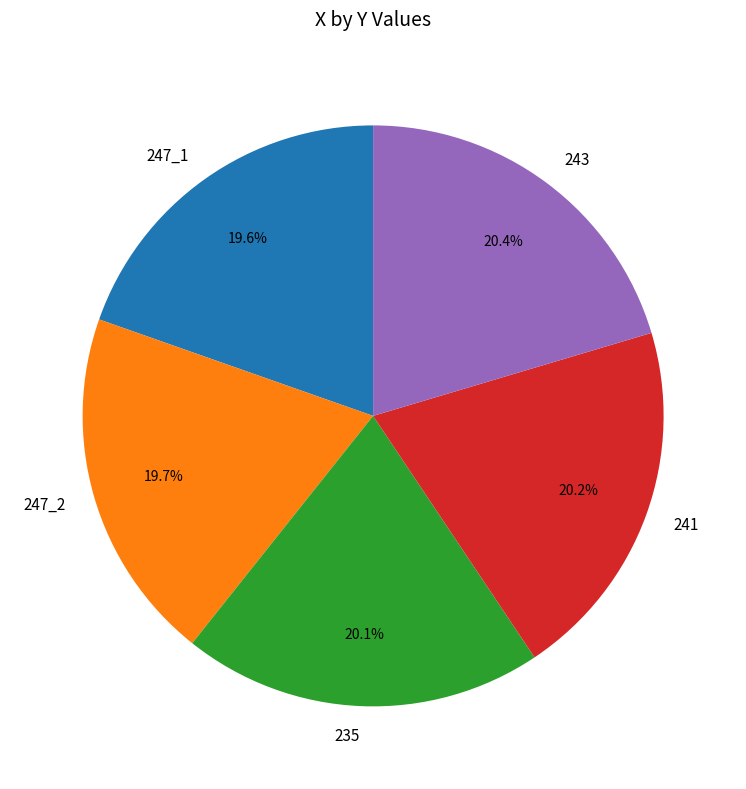

To the nearest percent, what percentage of the pie is 235?

20%